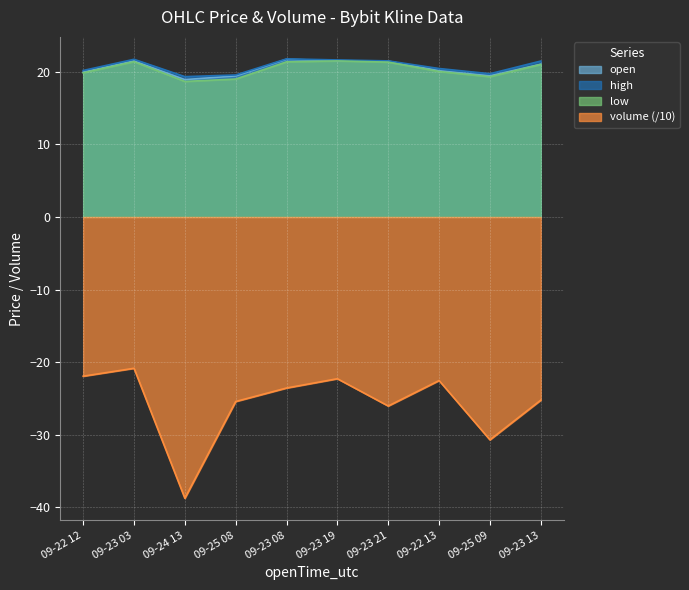

What is the difference between the highest and lowest values at 09-24 13?

58.1